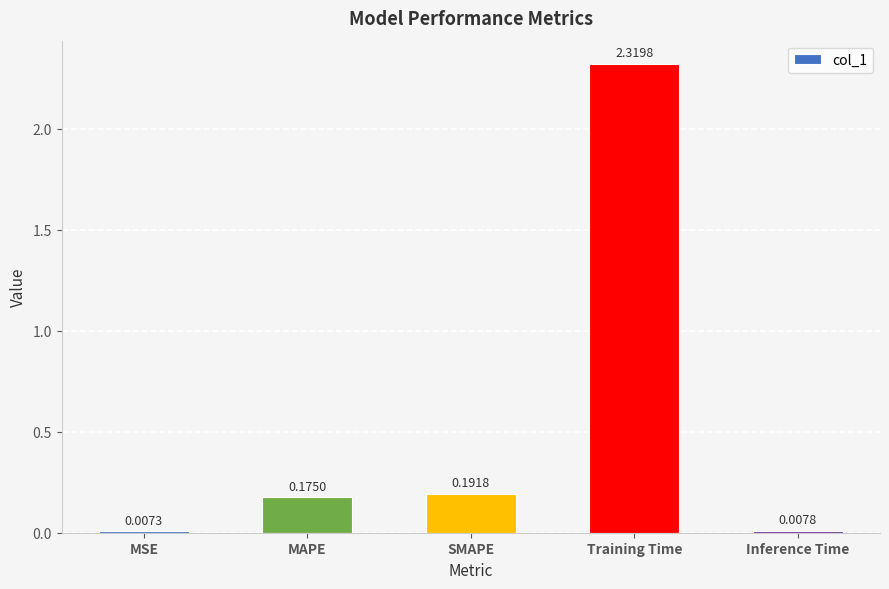

Between Inference Time and MAPE, which is larger?

MAPE